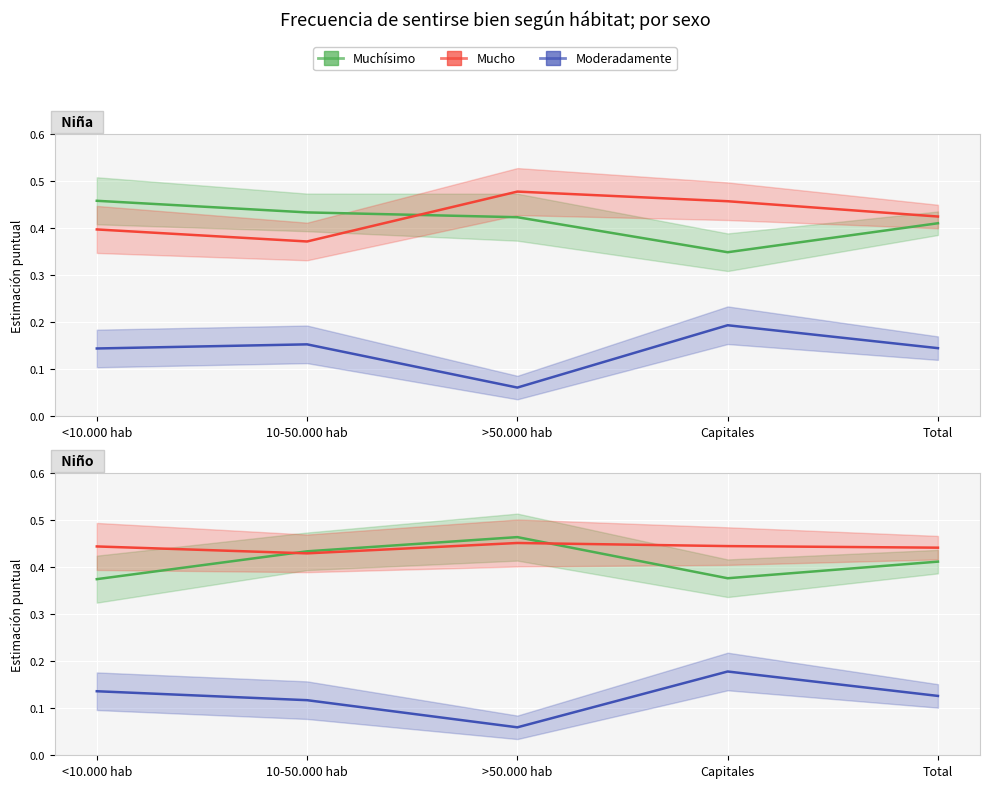

Is the value of Mucho at 10-50.000 hab greater than the value of Muchísimo at Capitales?

Yes